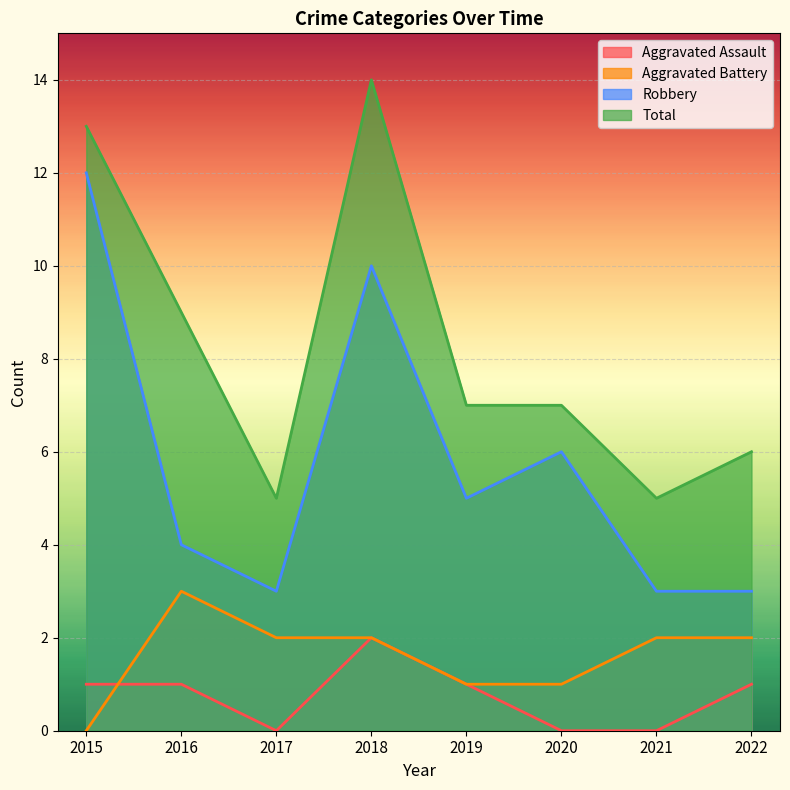

Reading left to right, list all the values displayed in this chart.

Aggravated Assault: 1	1	0	2	1	0	0	1
Aggravated Battery: 0	3	2	2	1	1	2	2
Robbery: 12	4	3	10	5	6	3	3
Total: 13	9	5	14	7	7	5	6